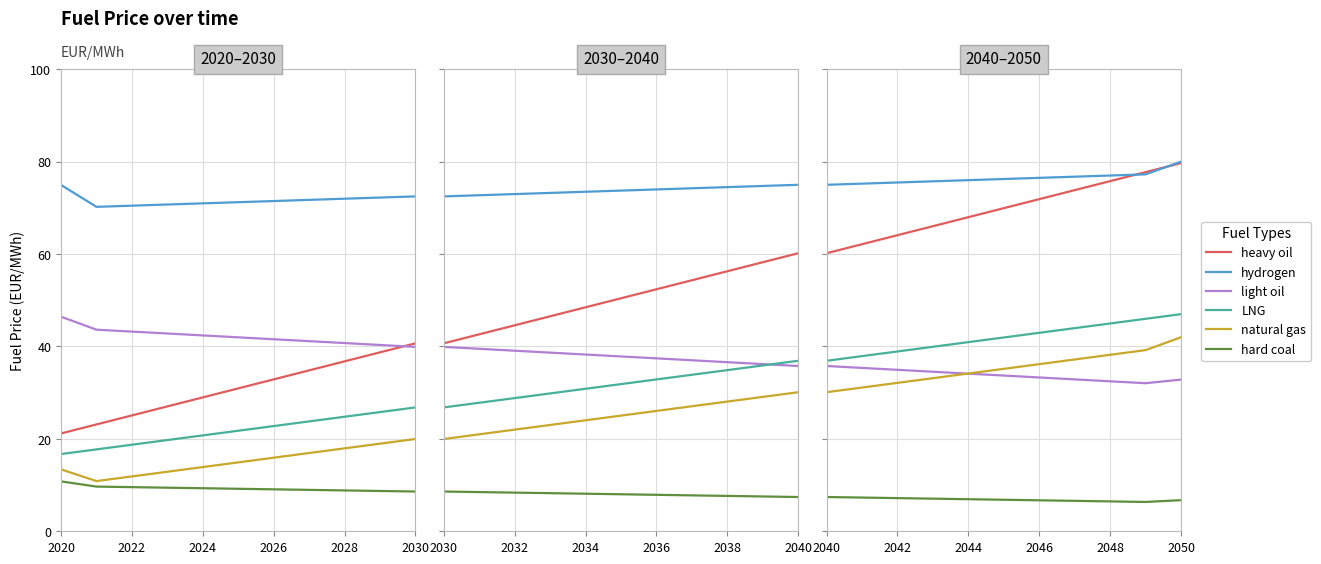

What is the maximum value for LNG?

47.0